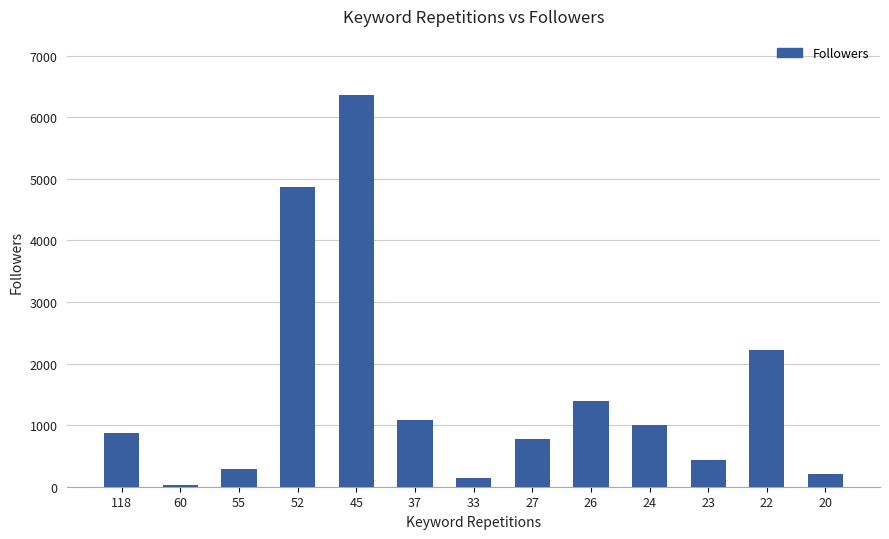

What is the maximum value shown in the chart?

6365